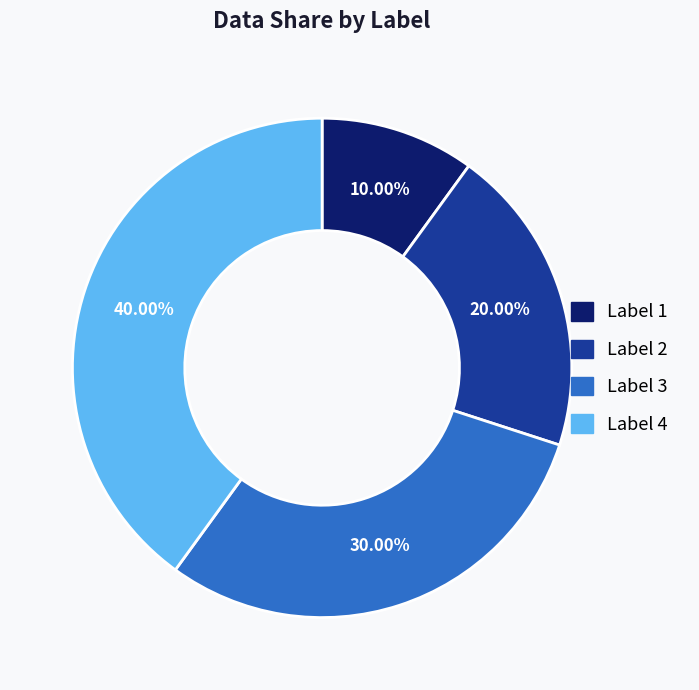

Is the sum of Label 1 and Label 2 greater than half?

No